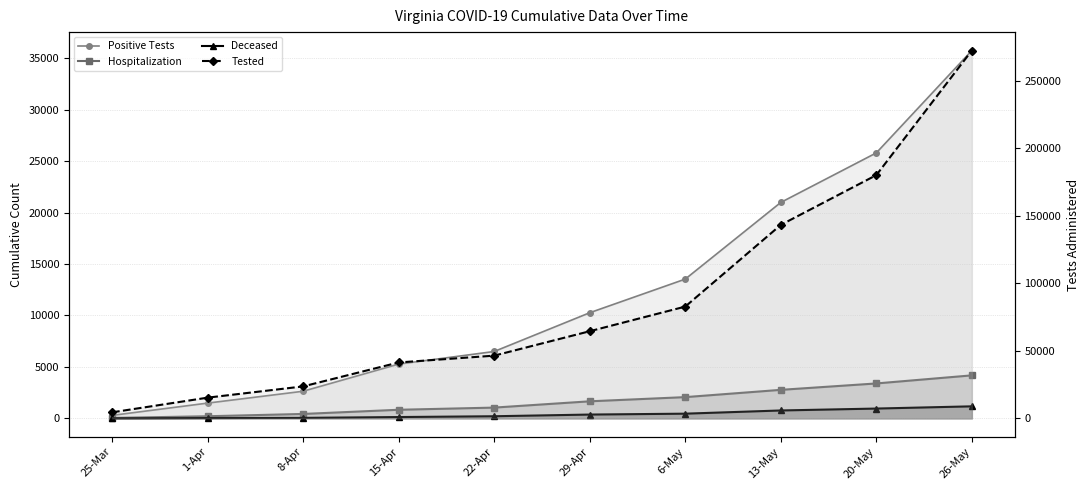

Does the chart have visible grid lines?

Yes